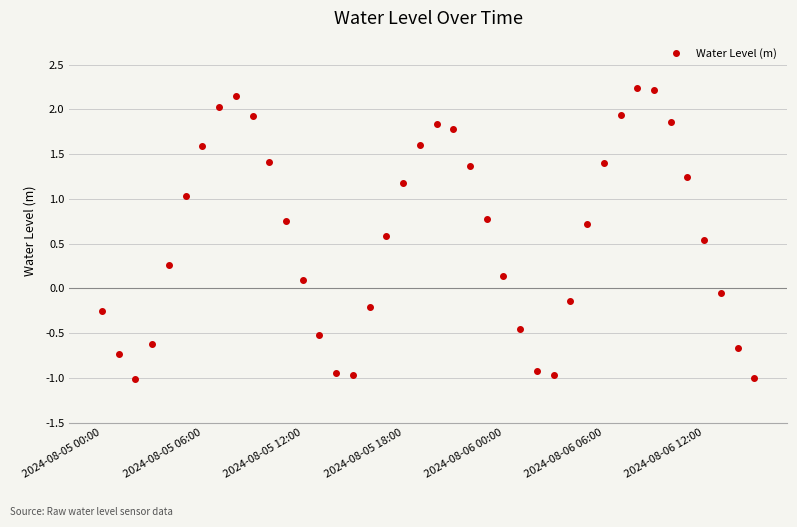

How many positive values are there?

25